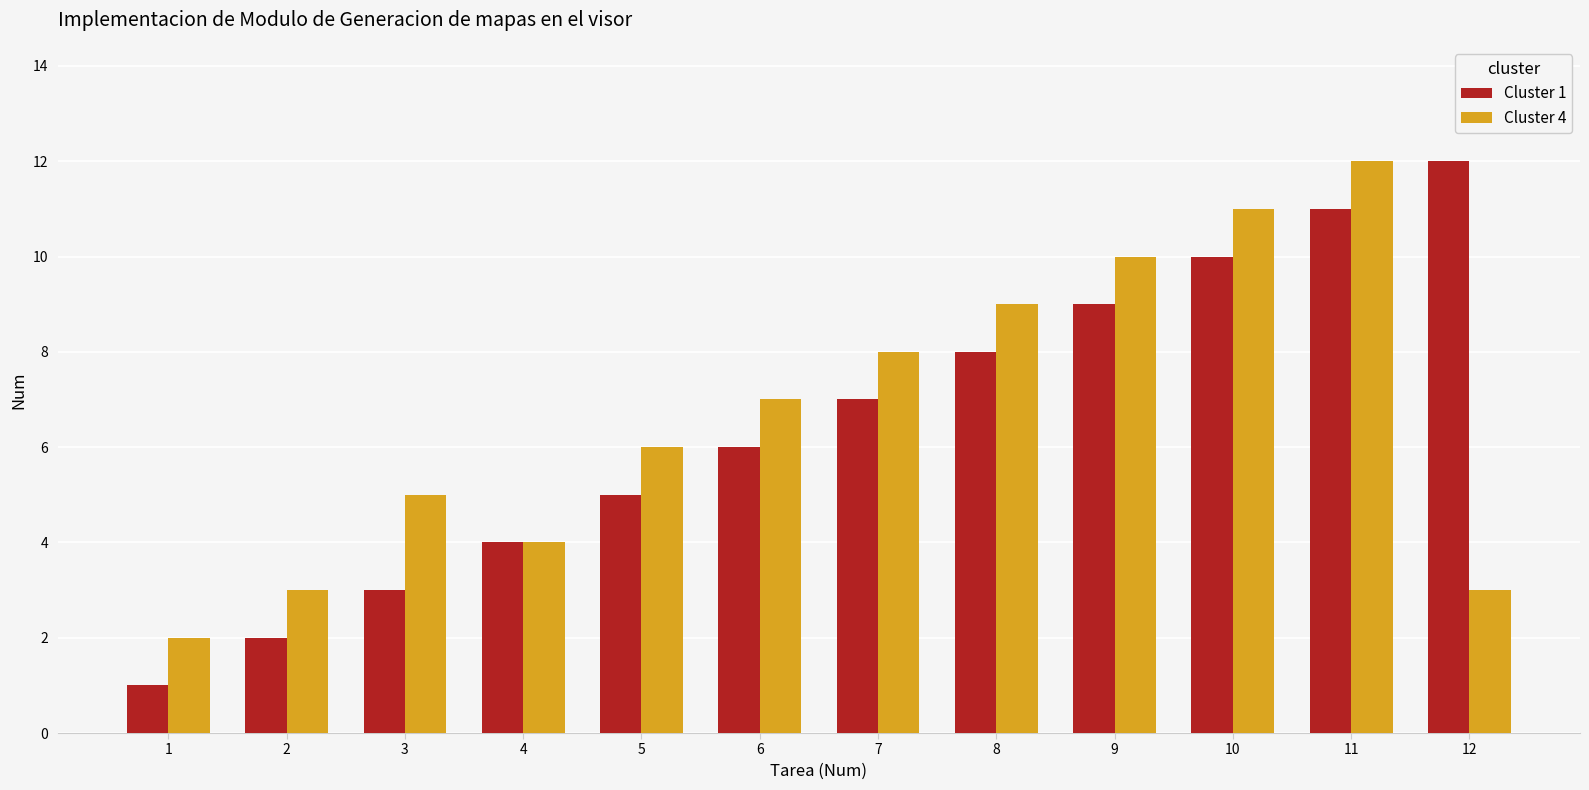

True or false: Cluster 4 has a value of 8 at 7.

True